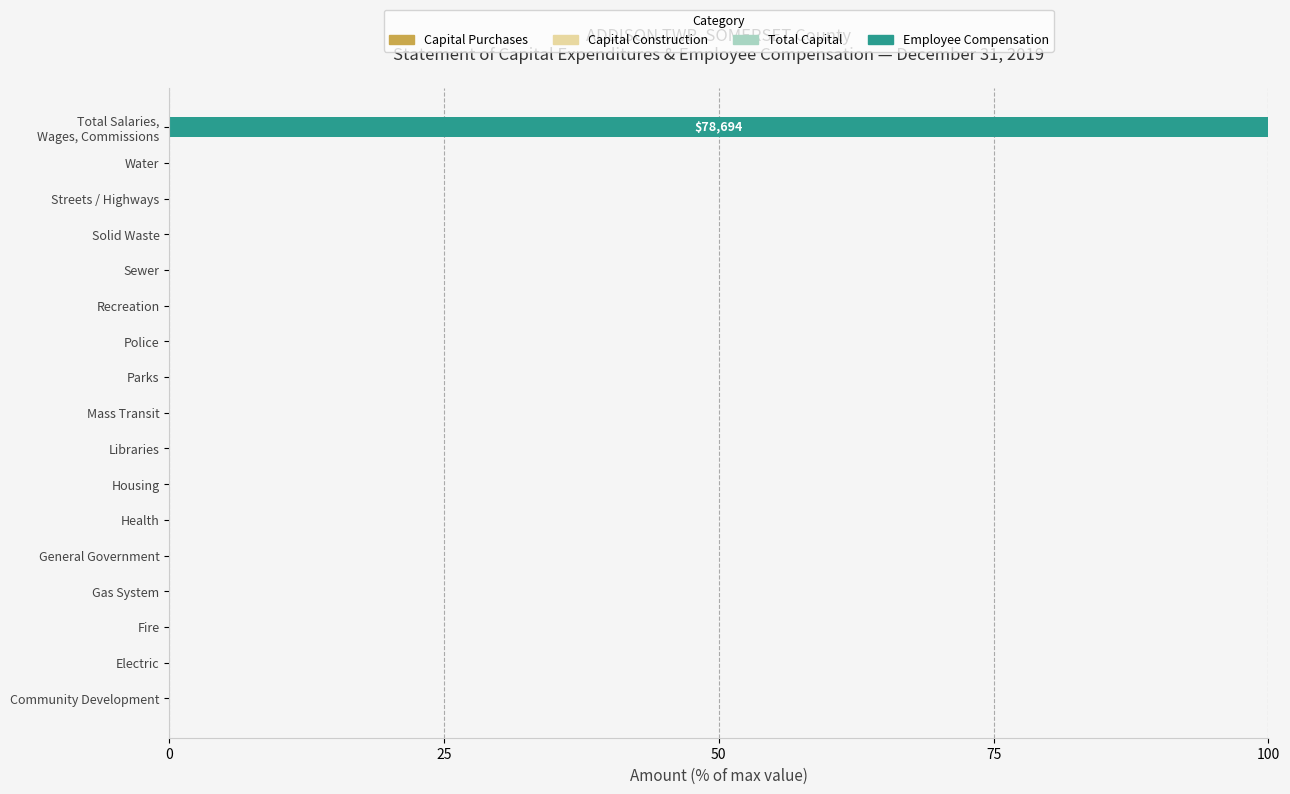

How many categories are shown in the chart?

17